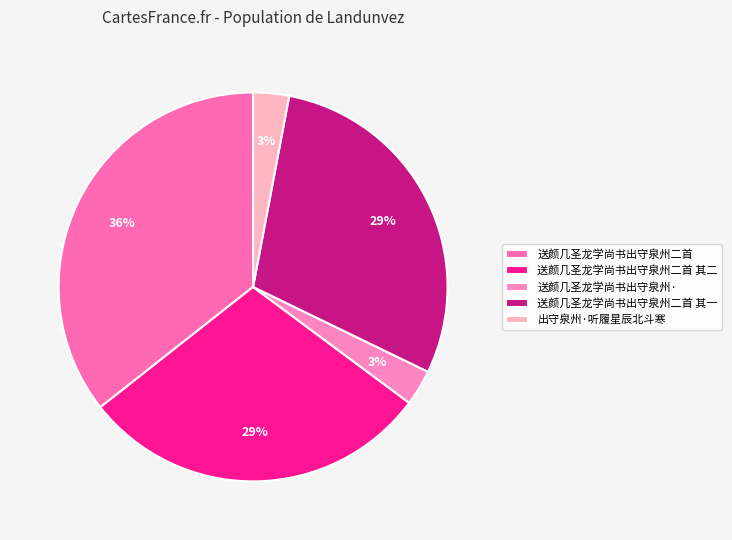

How many segments does this pie chart have?

5